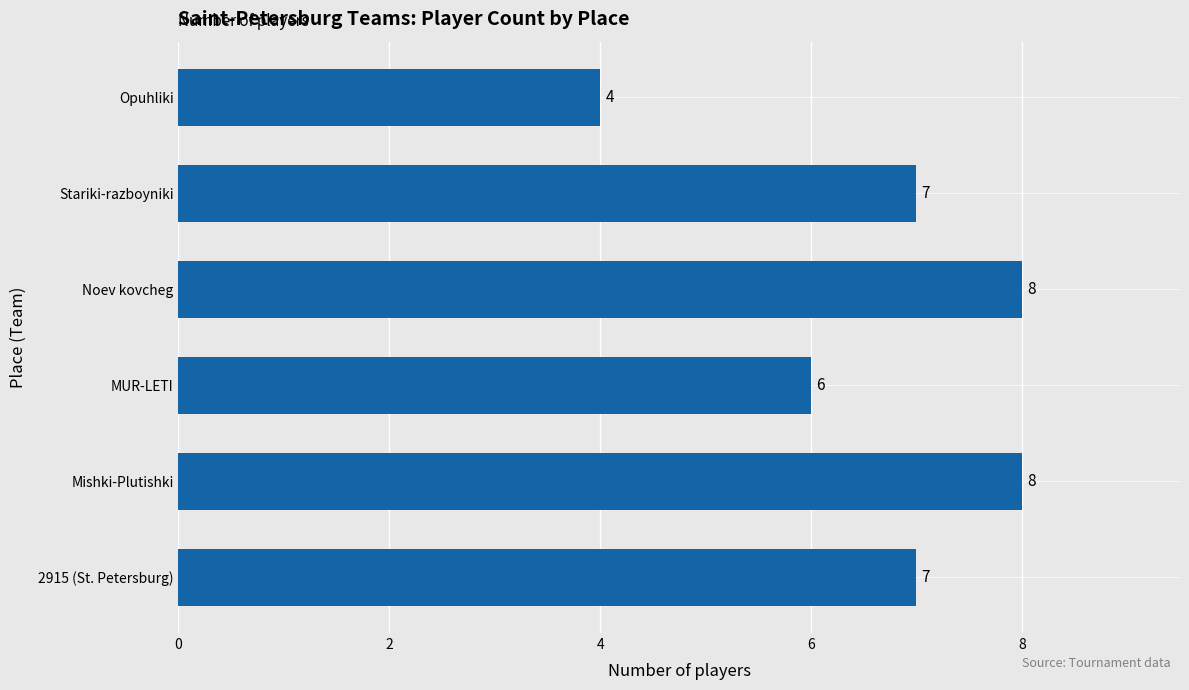

How many values are between 6 and 8?

5